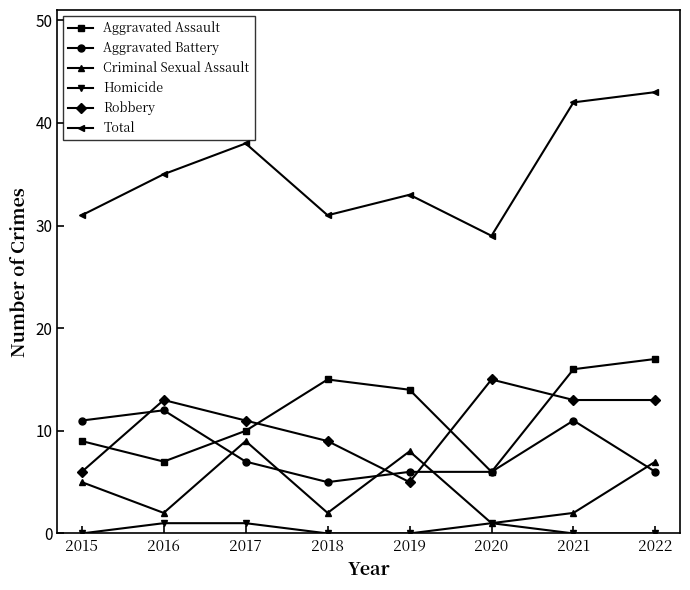

Reading left to right, extract all data points from this chart.

Aggravated Assault: 9	7	10	15	14	6	16	17
Aggravated Battery: 11	12	7	5	6	6	11	6
Criminal Sexual Assault: 5	2	9	2	8	1	2	7
Homicide: 0	1	1	0	0	1	0	0
Robbery: 6	13	11	9	5	15	13	13
Total: 31	35	38	31	33	29	42	43